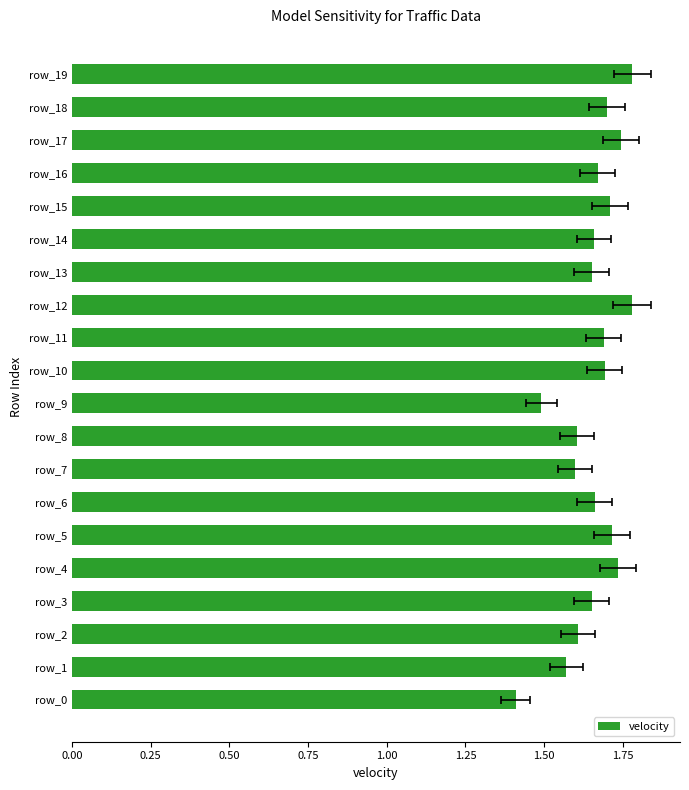

Which category has the highest value across all series?

19